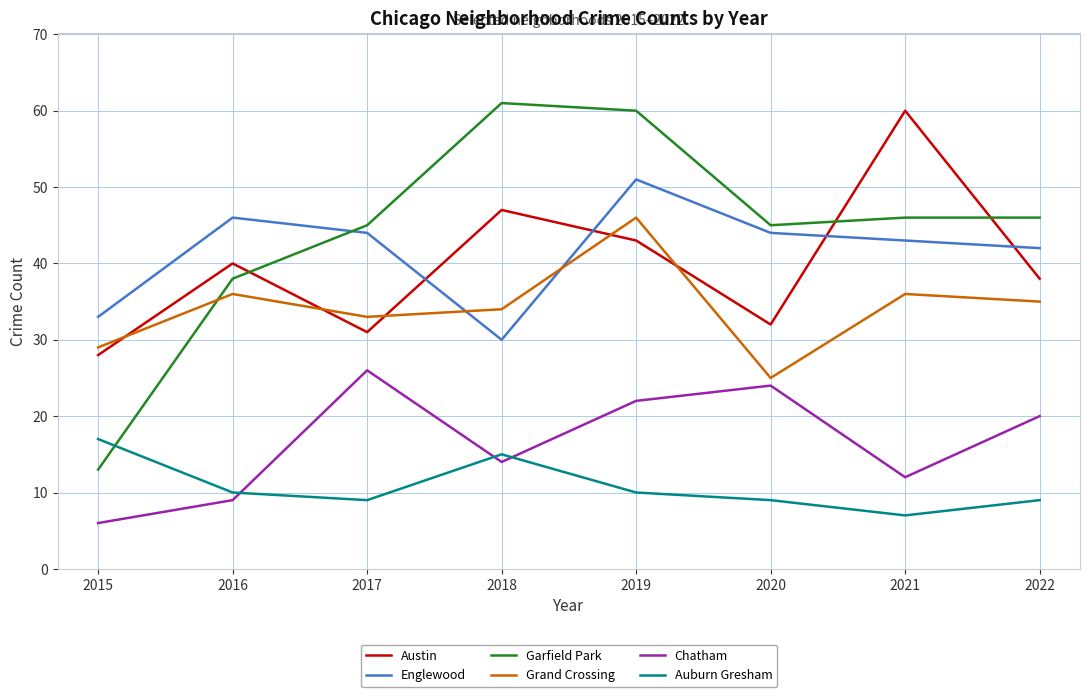

True or false: Garfield Park and Chatham cross at least once.

False